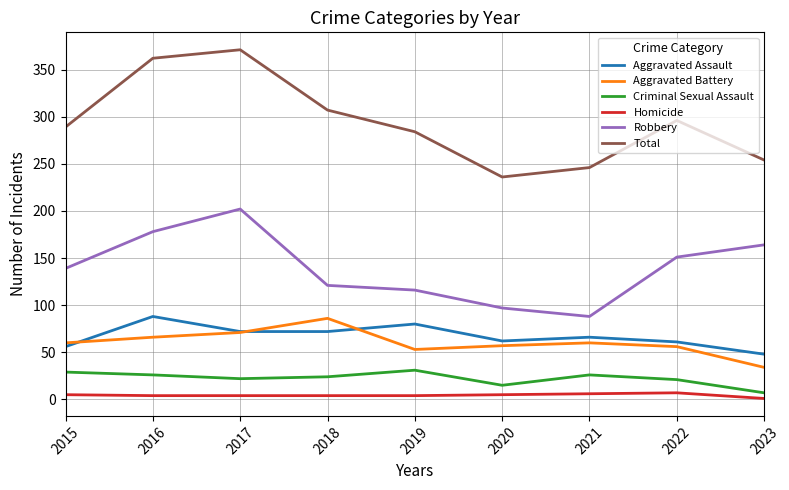

True or false: Robbery has more than 1 interior local peaks.

False